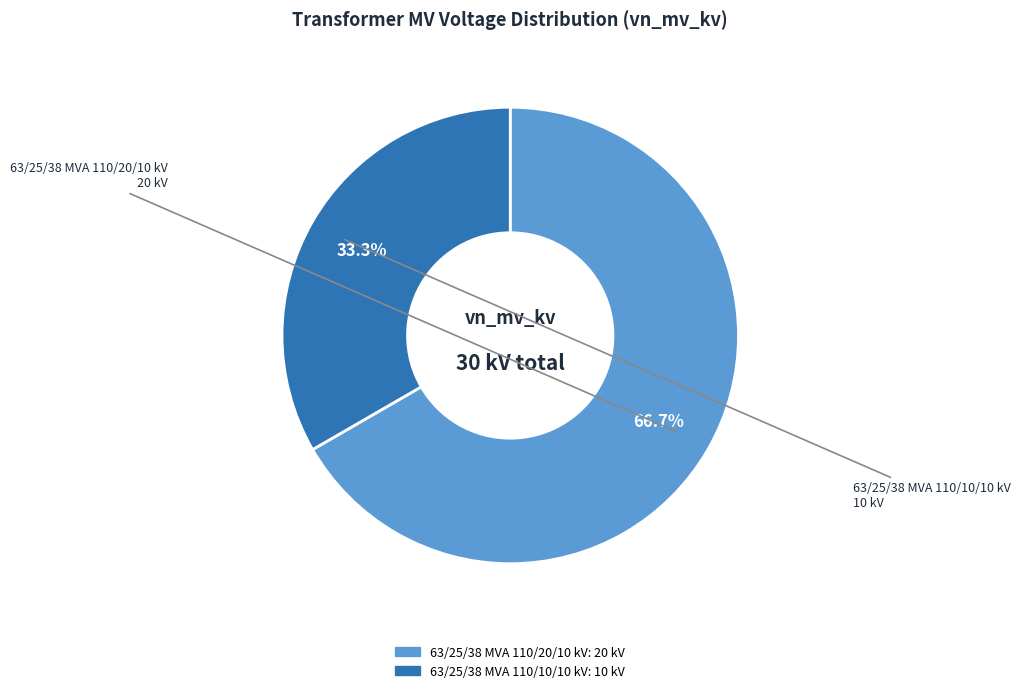

How many segments does this pie chart have?

2